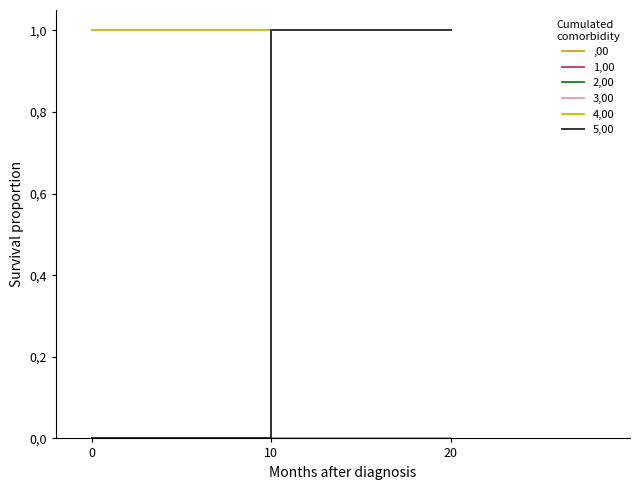

Is this an area chart (filled region under the line)?

No